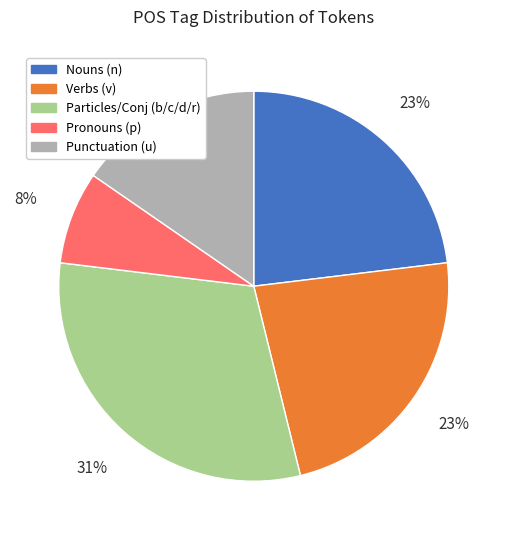

Which category has the smallest portion of the pie?

Pronouns (p)